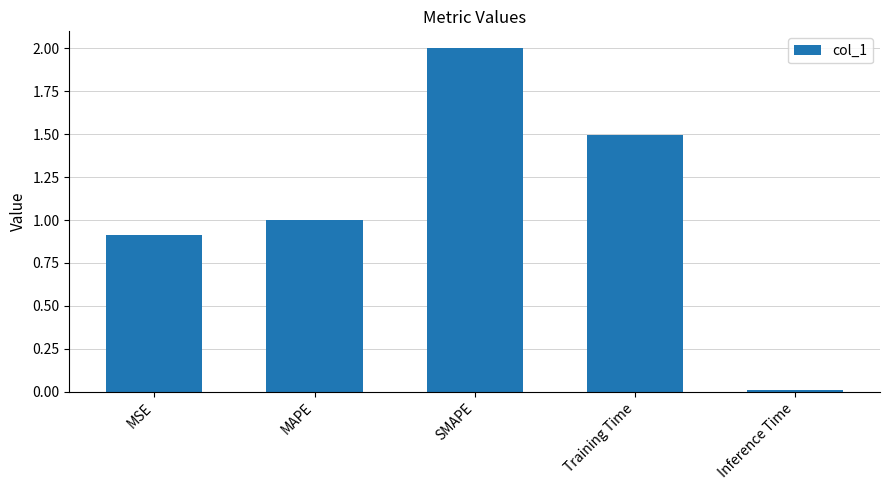

List the labels in order of value, smallest first.

Inference Time, MSE, MAPE, Training Time, SMAPE